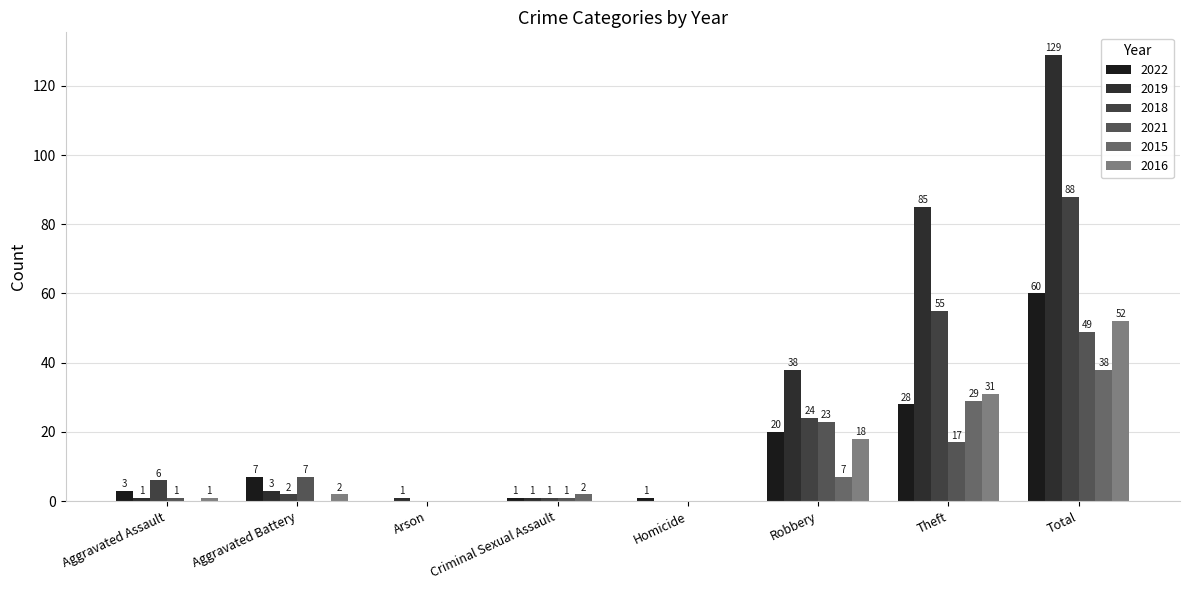

What is the difference between the maximum and minimum values in the 2022 series?

60